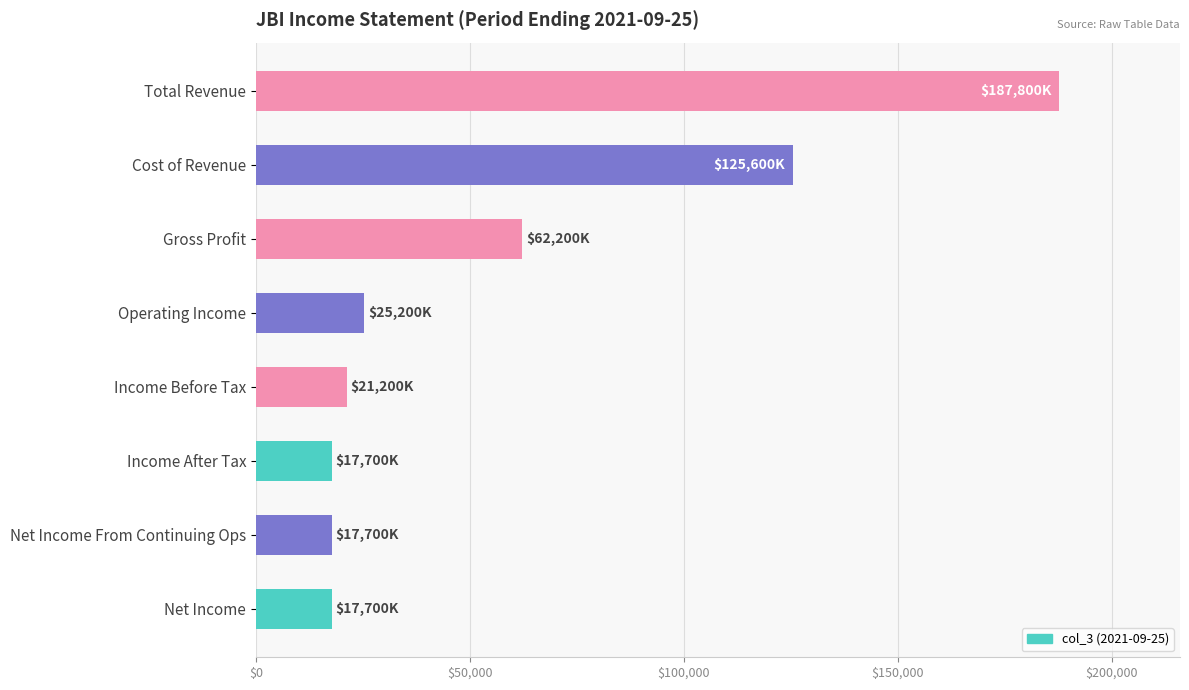

At which category does the chart reach its peak across all series?

Total Revenue